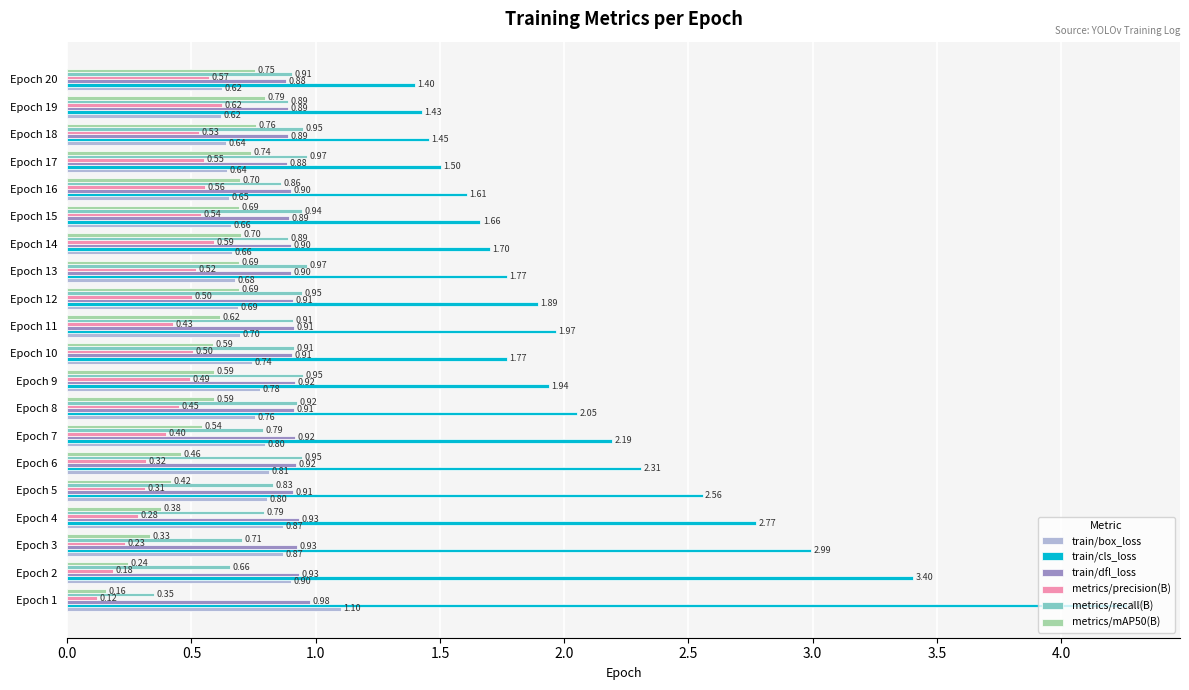

Rank the series at Epoch 7 from lowest to highest value.

metrics/precision(B), metrics/mAP50(B), metrics/recall(B), train/box_loss, train/dfl_loss, train/cls_loss